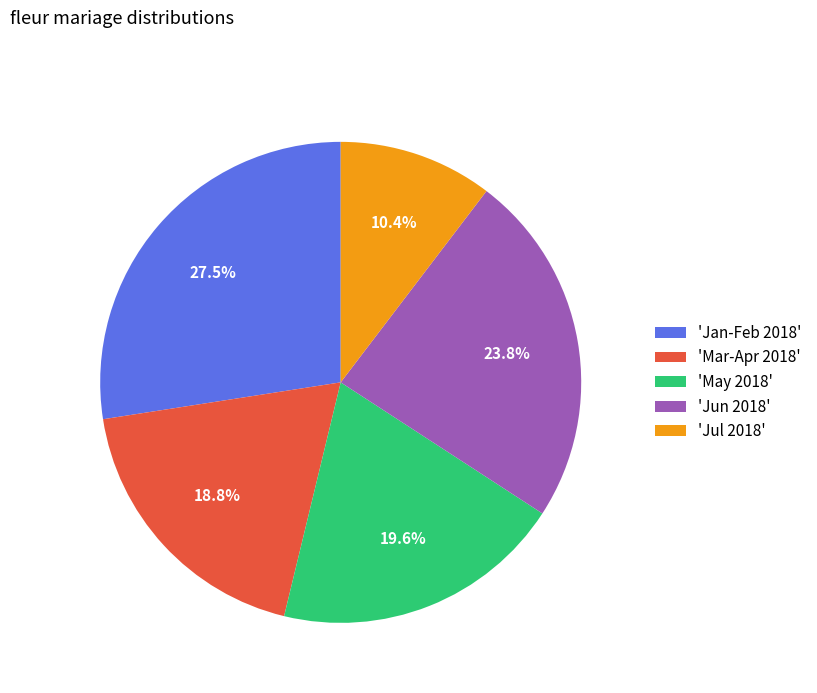

What percentage is NOT represented by 'May 2018'?

80.4%